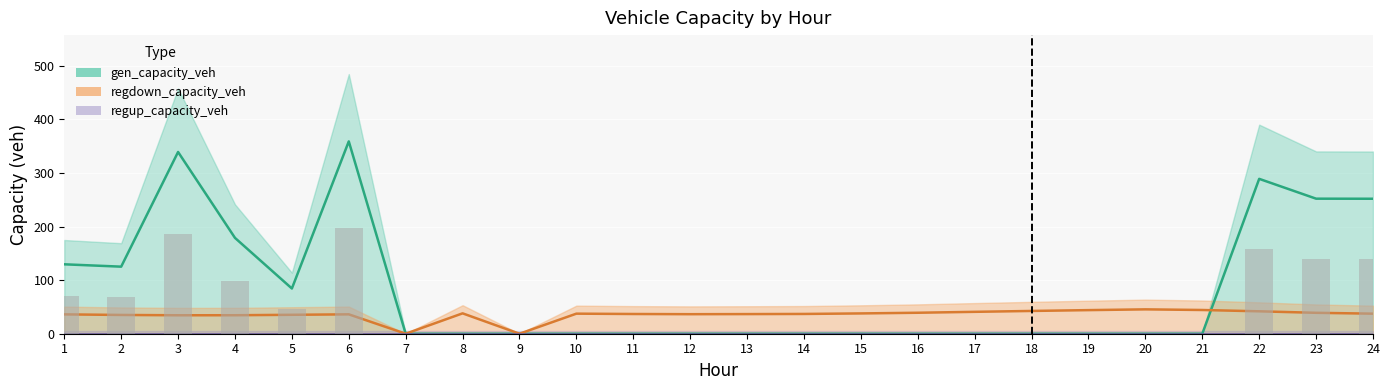

Which series has the widest spread of values?

gen_capacity_veh